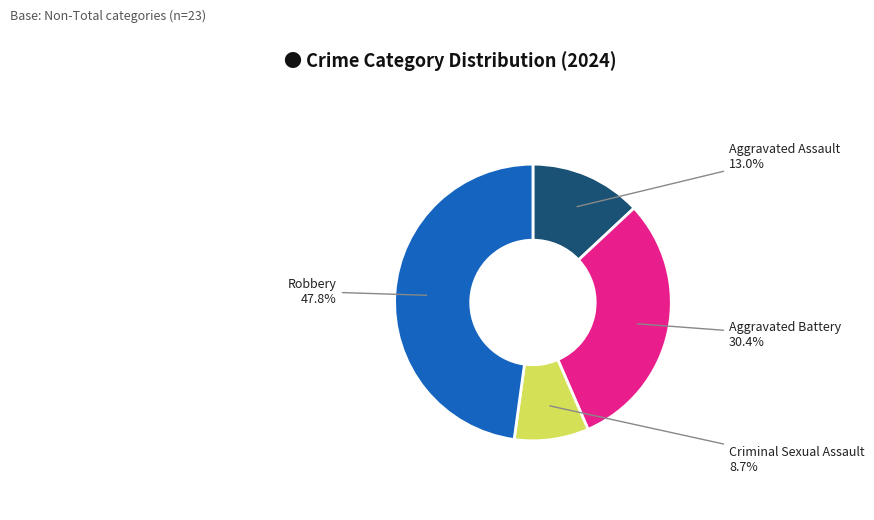

Is there any slice that represents more than half of the pie?

No